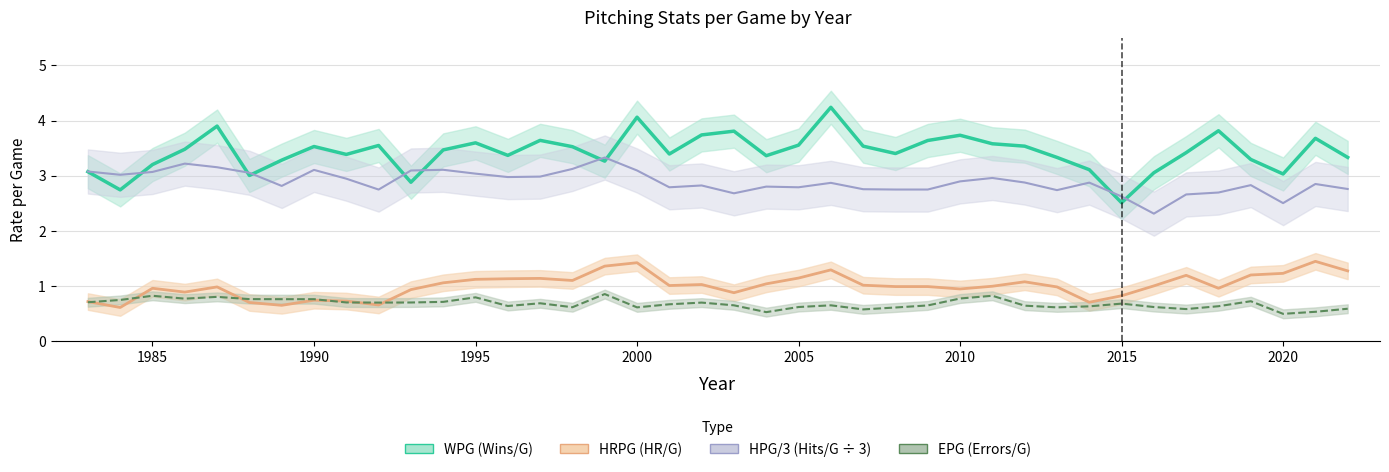

Is it true that HRPG (HR/G) equals 1.7 at 33?

False